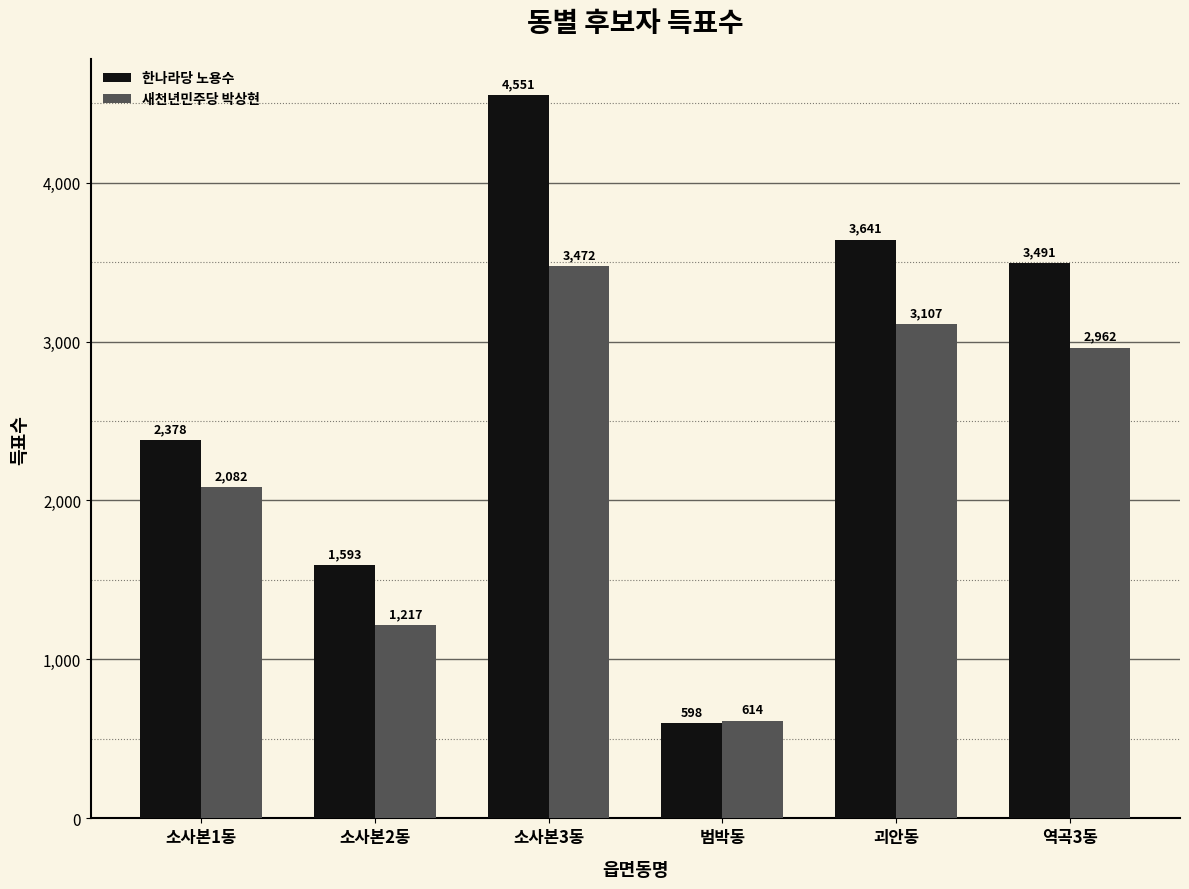

The value of 새천년민주당 박상현 at 역곡3동 is 2962. True or false?

True